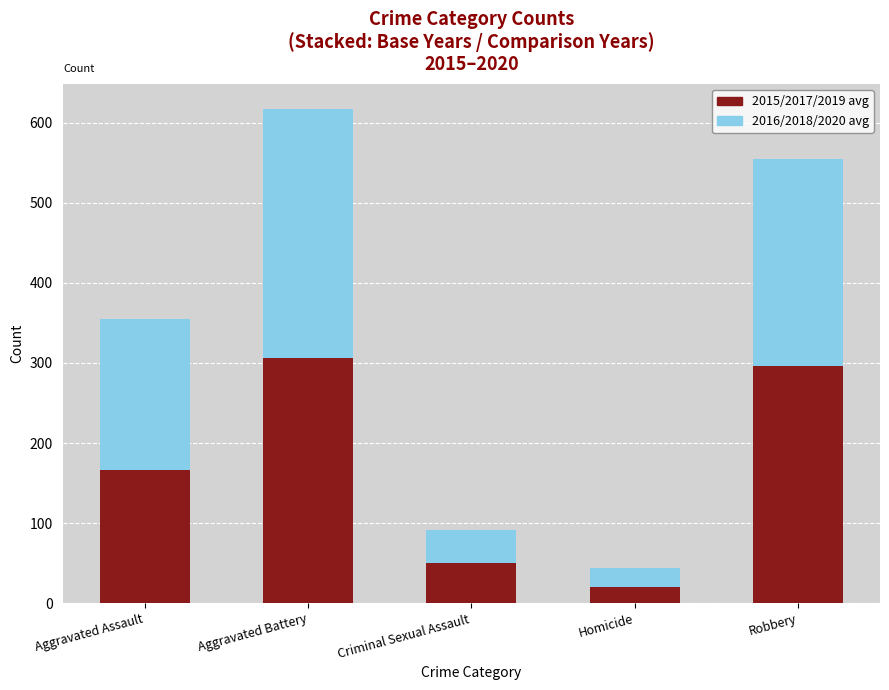

What is the difference between the maximum and minimum values in the 2015/2017/2019 avg series?

286.0